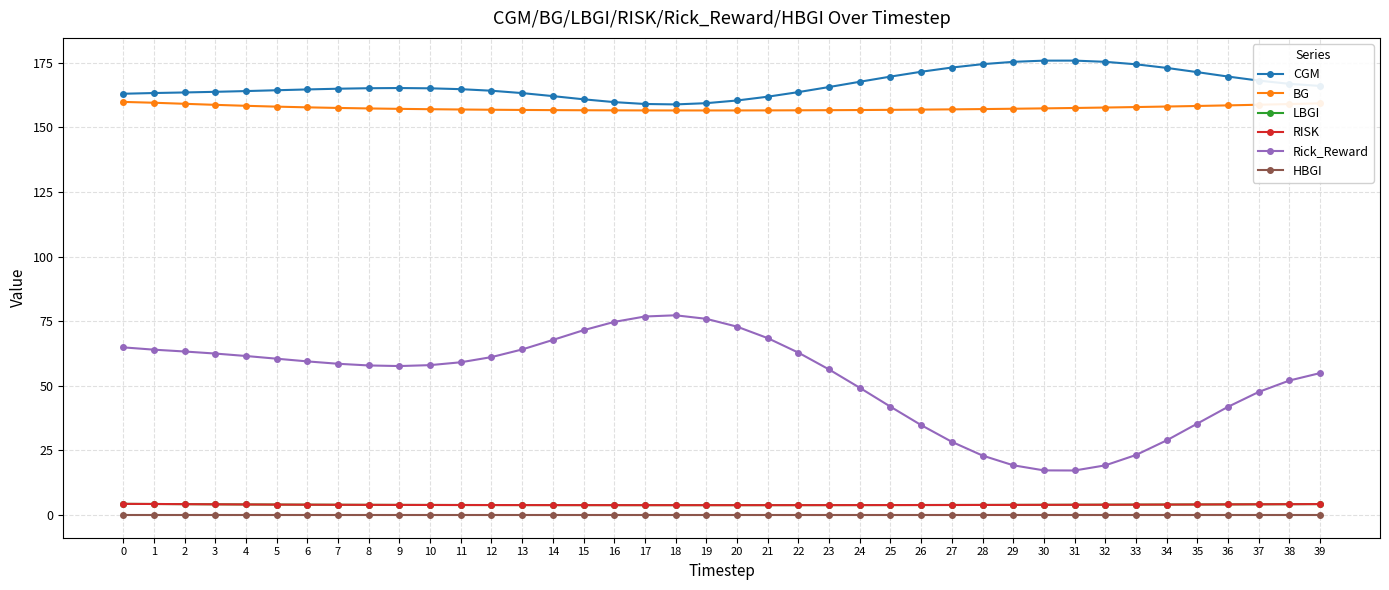

Does the chart have visible grid lines?

Yes